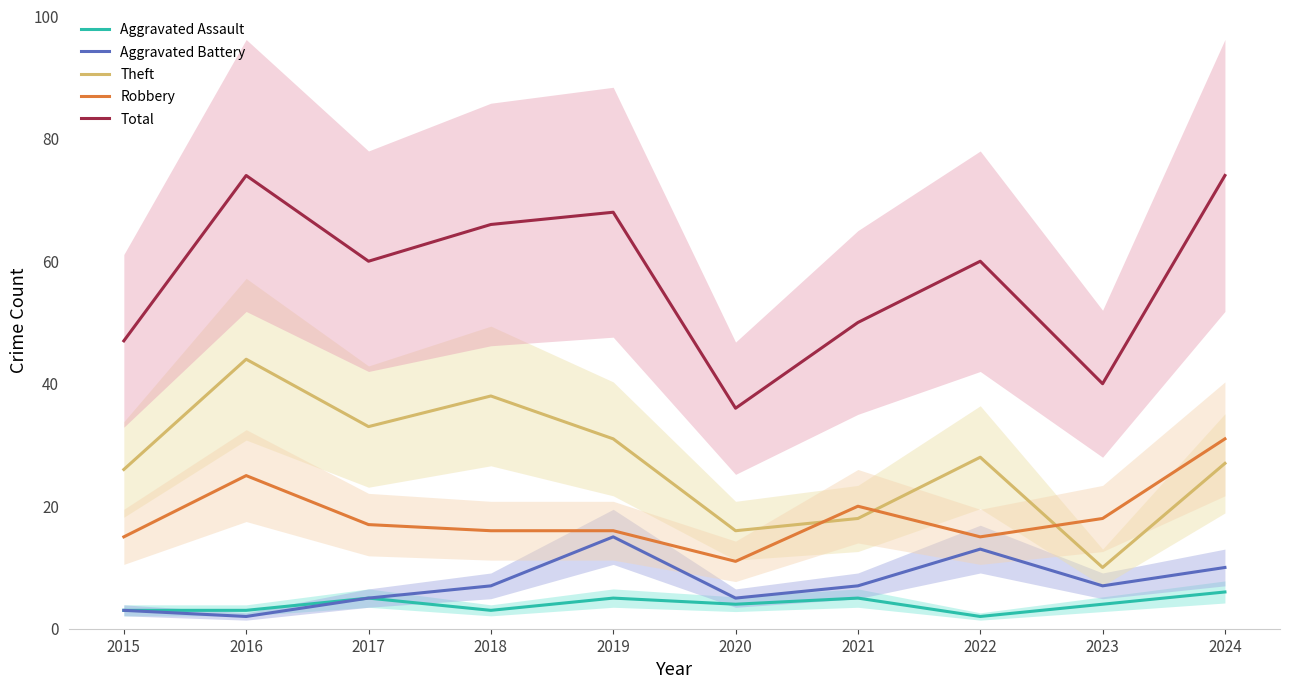

Count the number of data series in this chart.

5